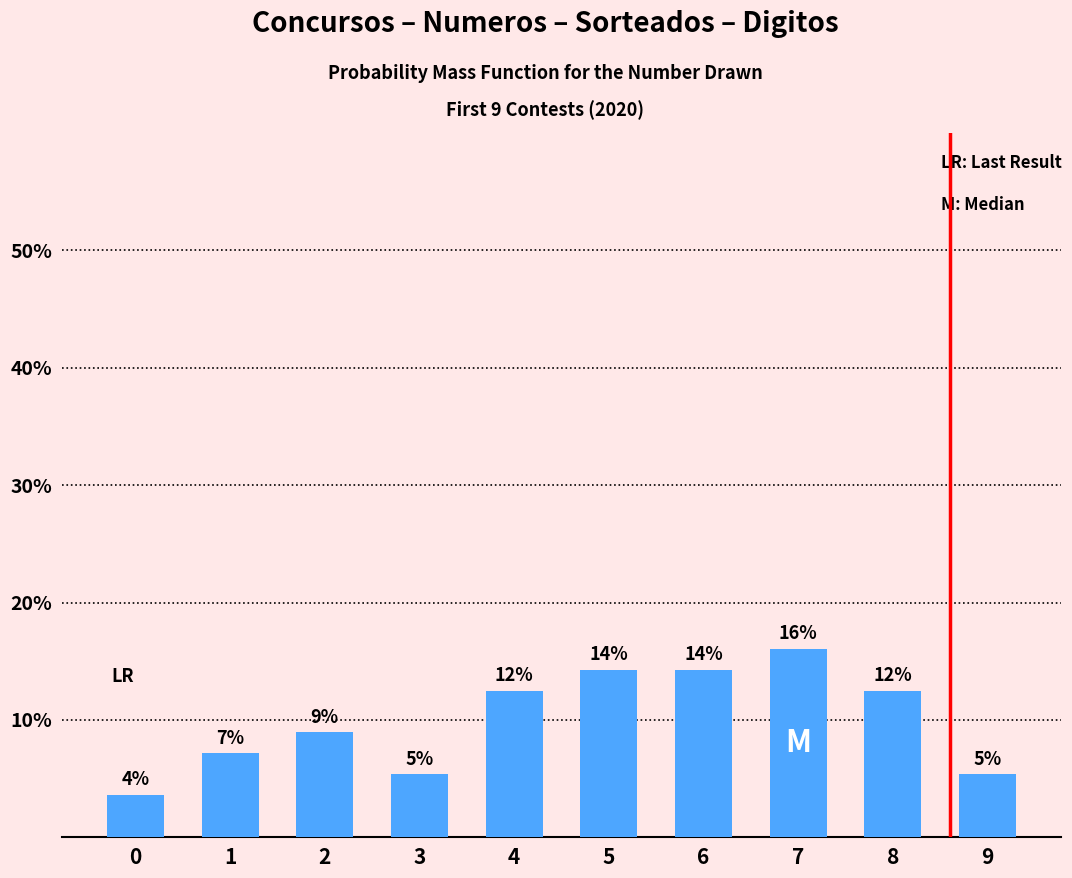

List the labels in order of value, largest first.

7, 5, 6, 4, 8, 2, 1, 3, 9, 0